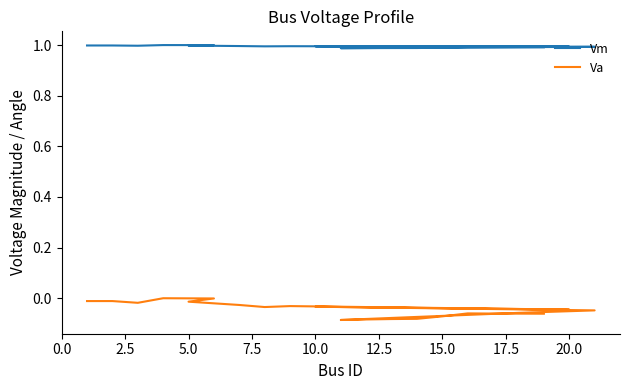

Which series has the largest total across all categories?

Vm